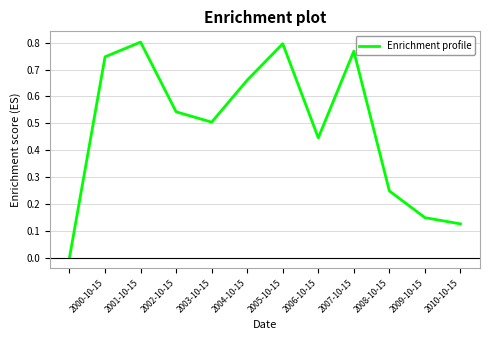

What is the greatest value displayed?

0.8